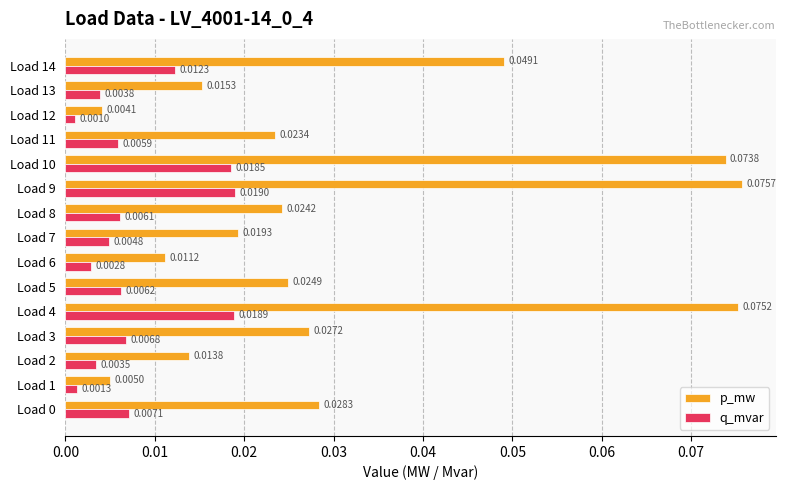

What is the sum of all p_mw values?

0.5